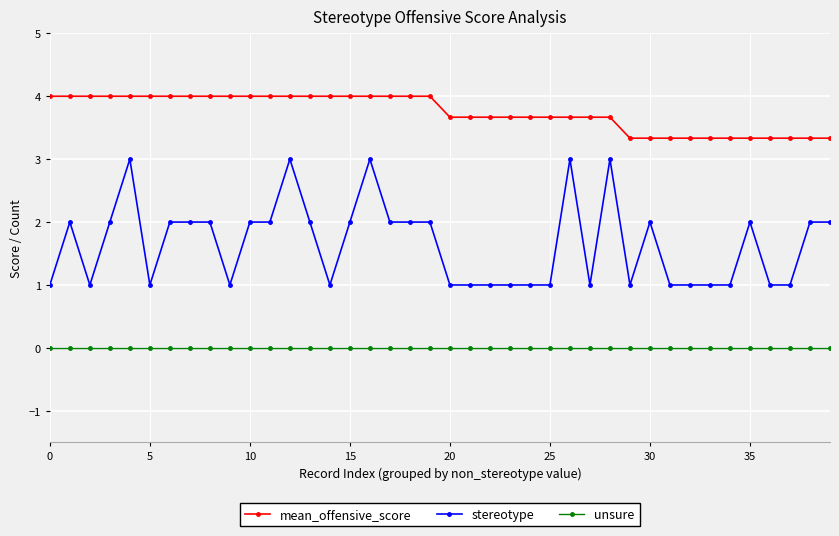

What is the maximum value shown in the chart?

4.0